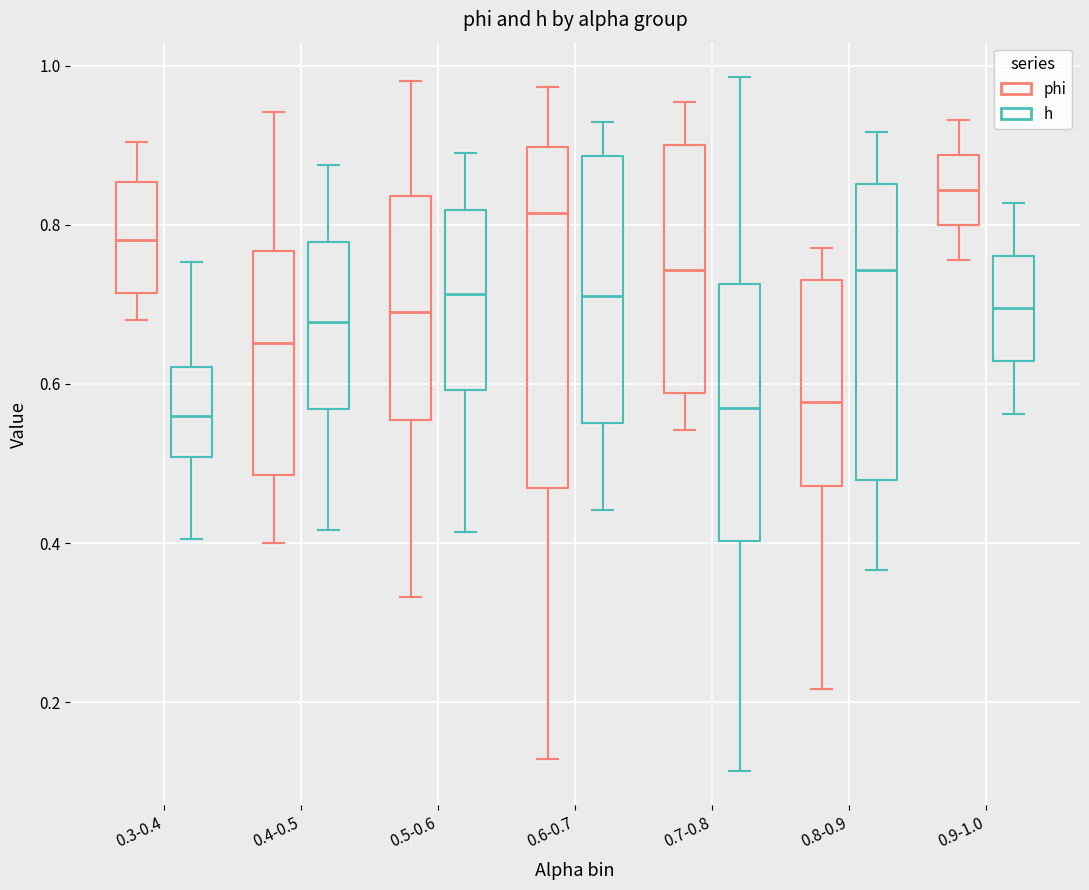

Which box's median line is the highest?

0.9-1.0 (phi)